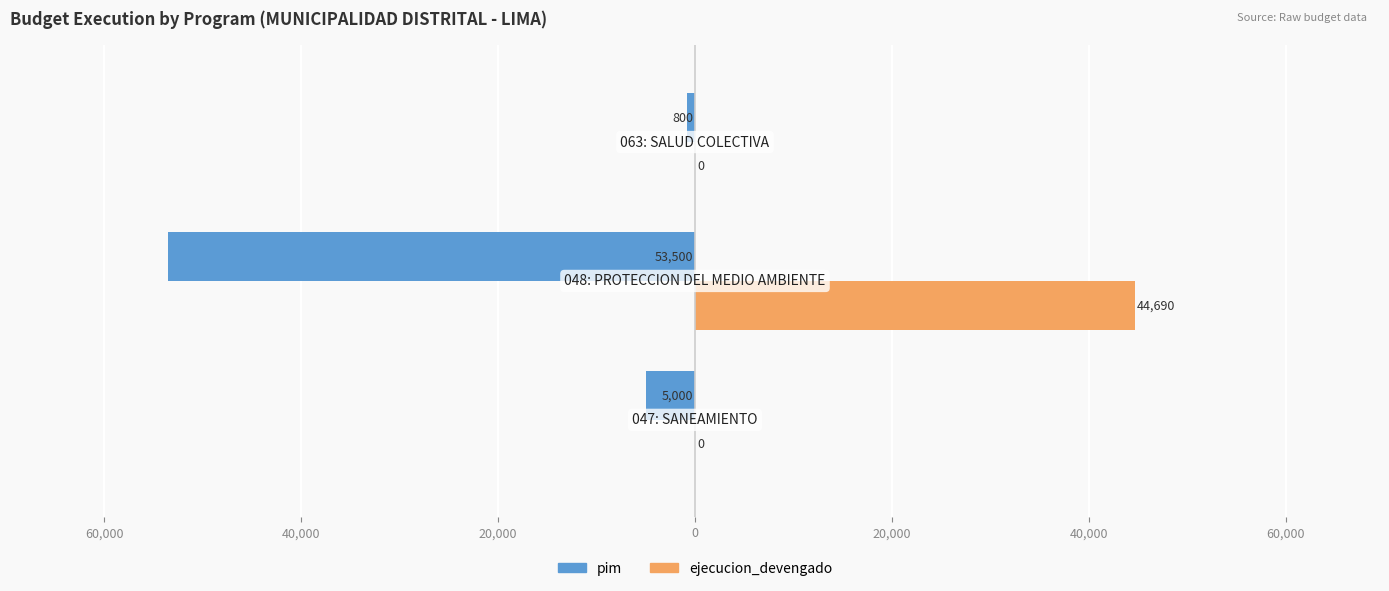

What are all the series names shown in the legend?

pim, ejecucion_devengado